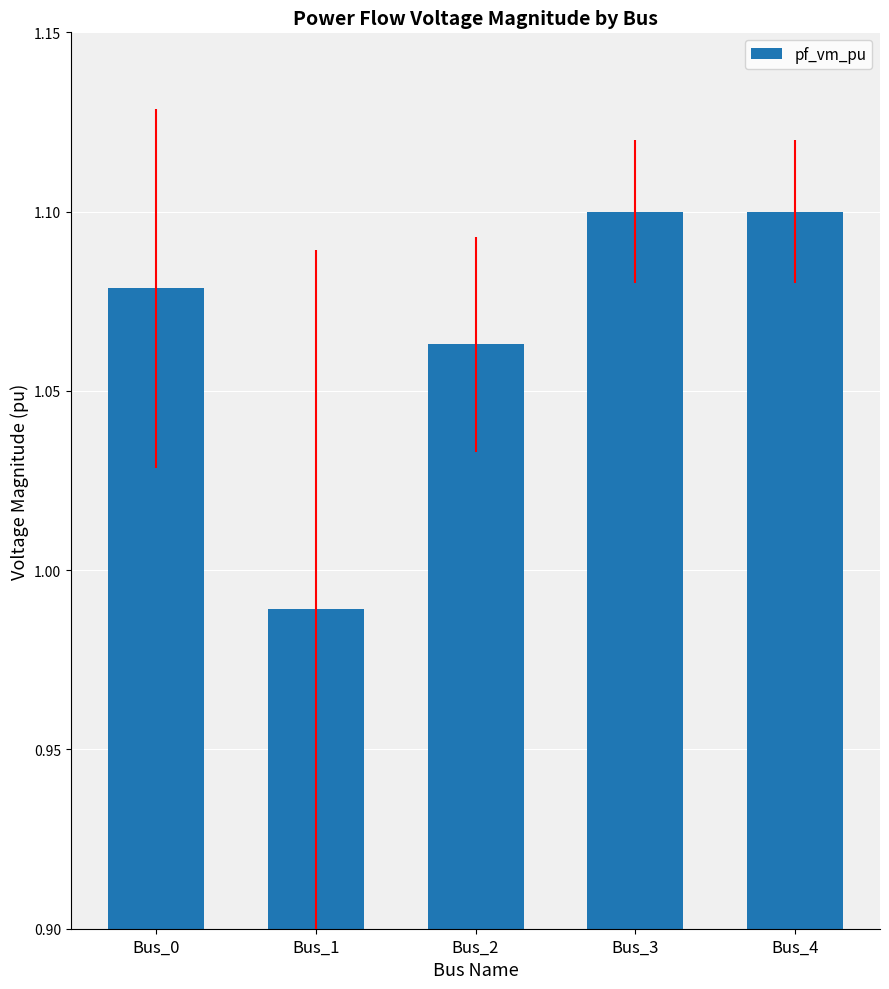

Which has a higher value, Bus_0 or Bus_1?

Bus_0